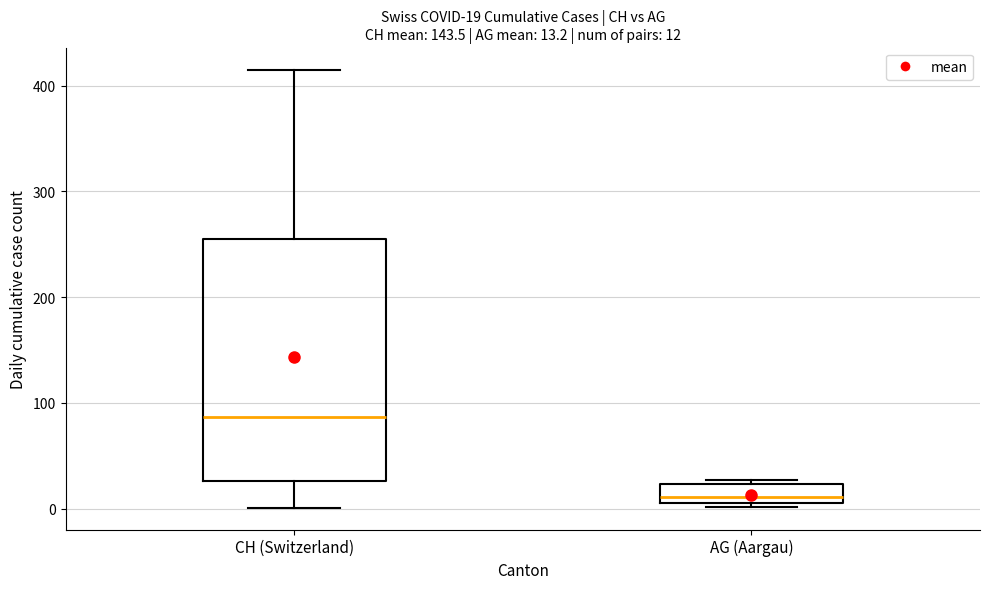

Comparing the boxes themselves (not the whiskers), which one is the tallest?

CH (Switzerland)